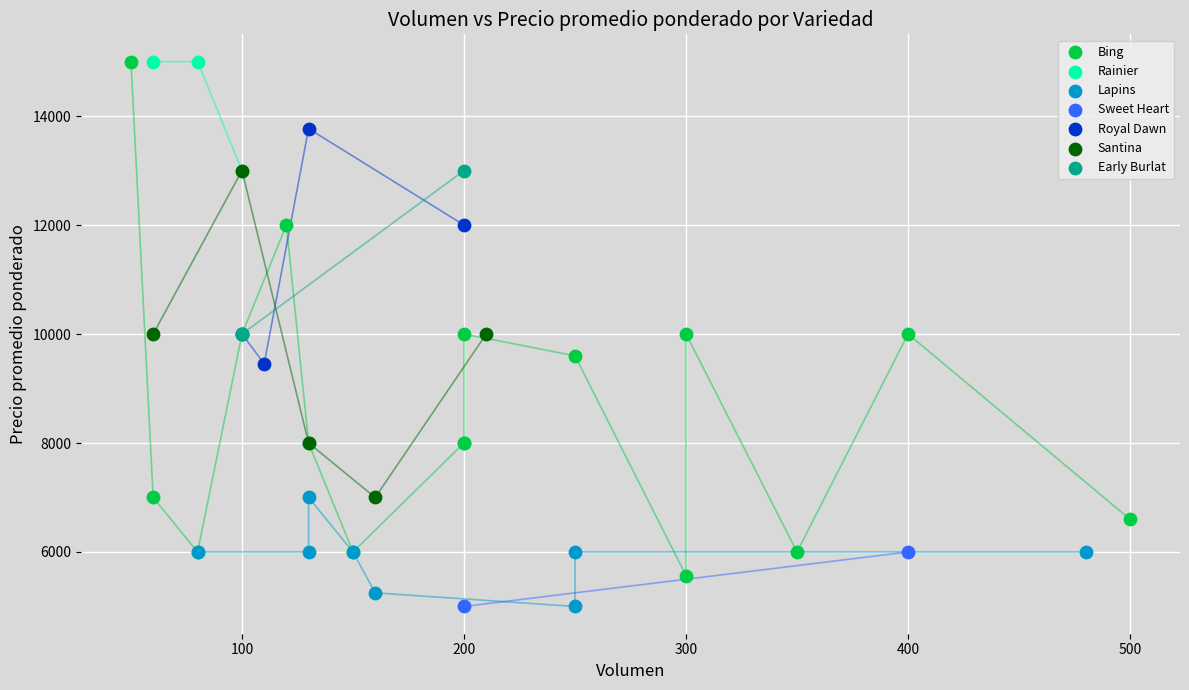

Which series has the largest Y range (max minus min)?

Bing